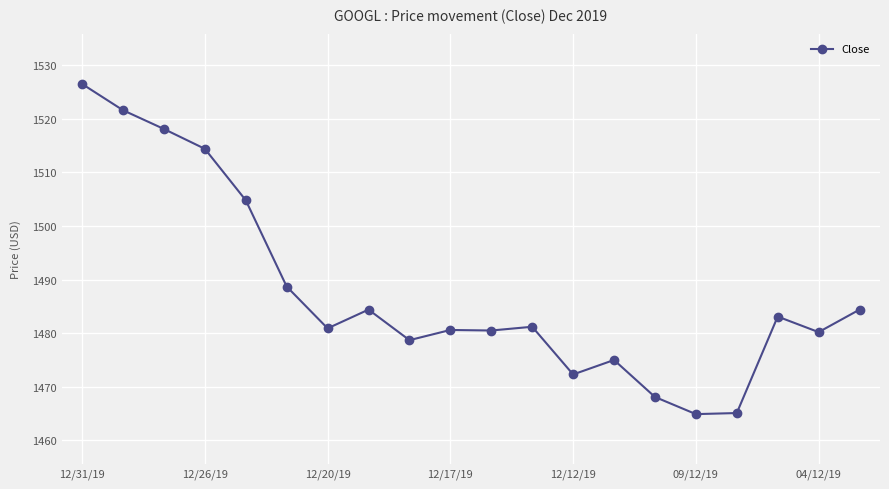

Count the number of data series in this chart.

1